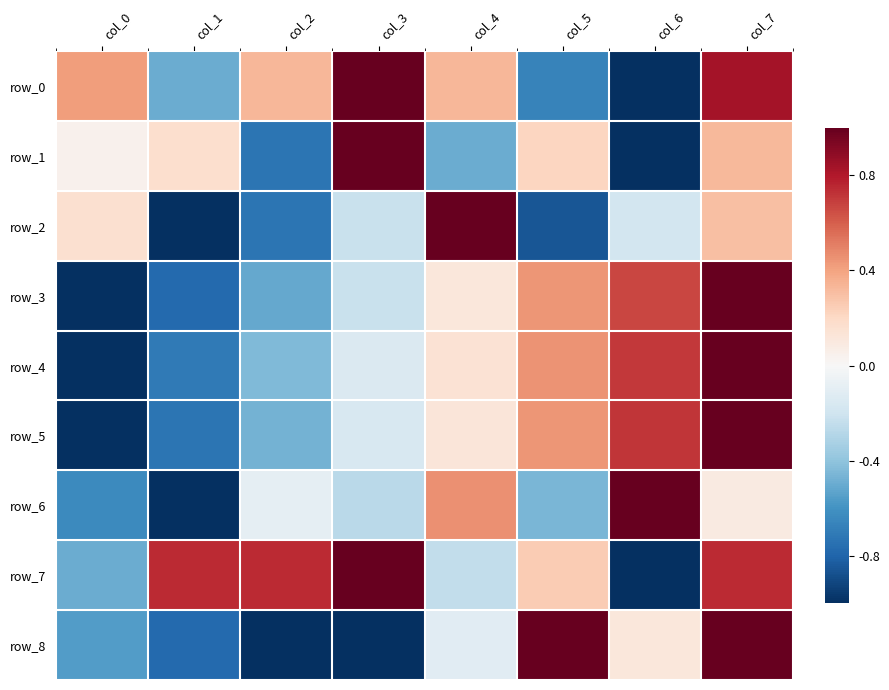

What is the difference between the highest and lowest values at col_0?

1.4